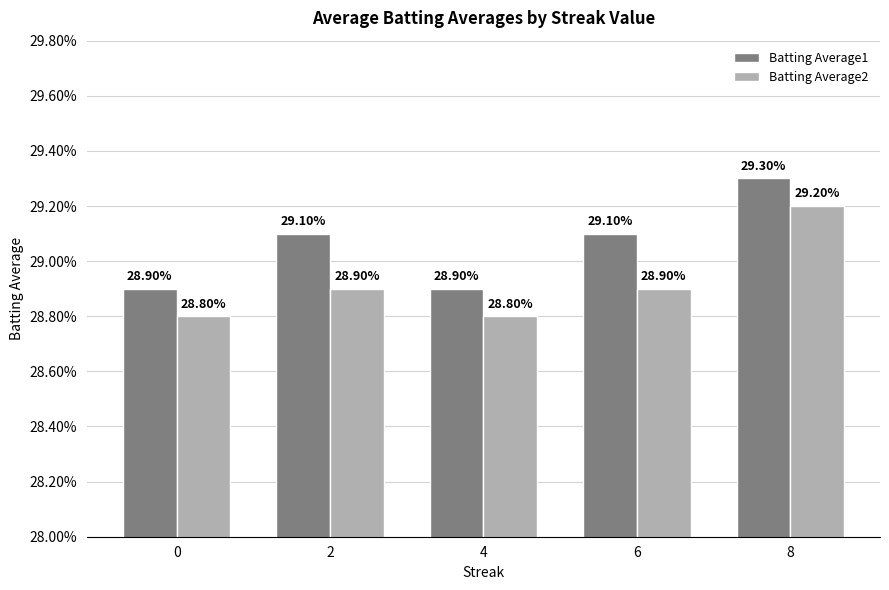

Are the bars horizontal?

No